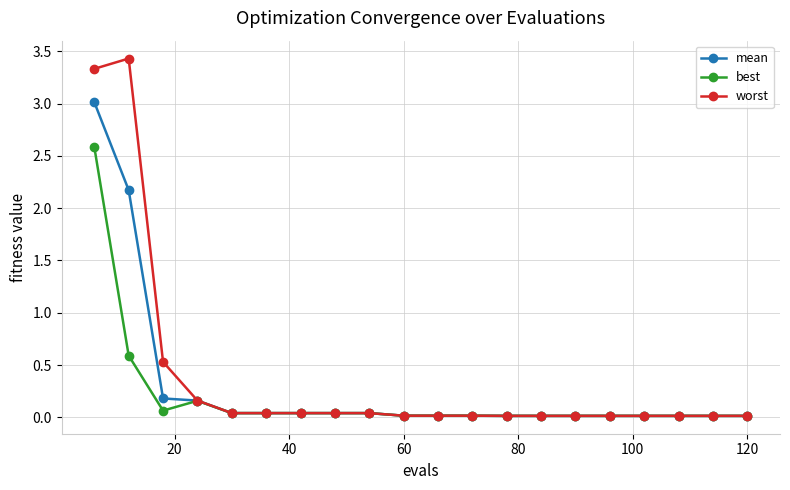

True or false: worst has more than 0 points higher than both neighbors.

True